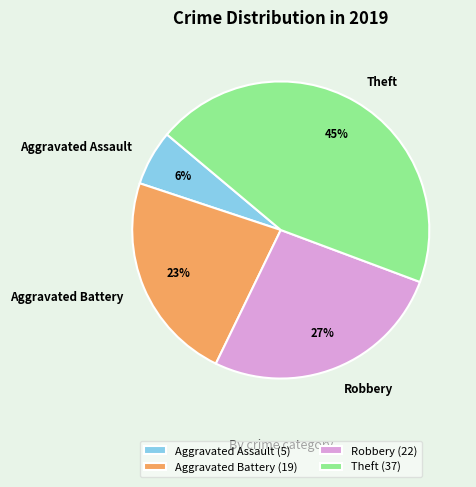

True or false: Aggravated Battery accounts for 23% of the total.

True